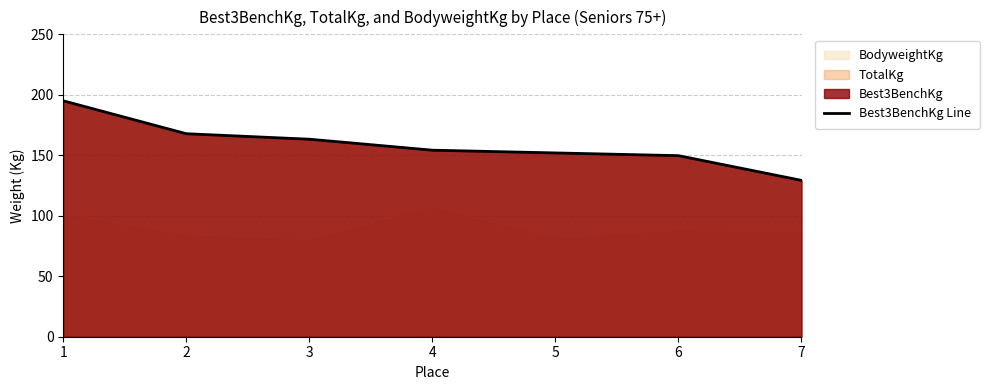

What is the difference between the values at 1 and 3?

31.8